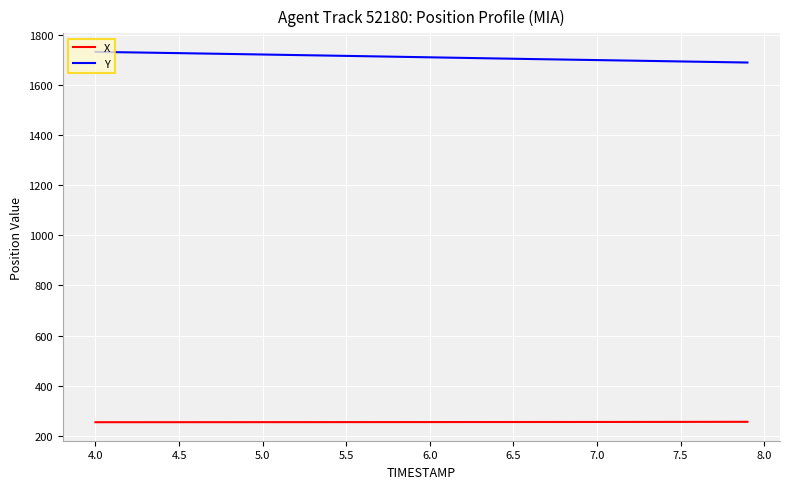

True or false: X and Y intersect in this chart.

False